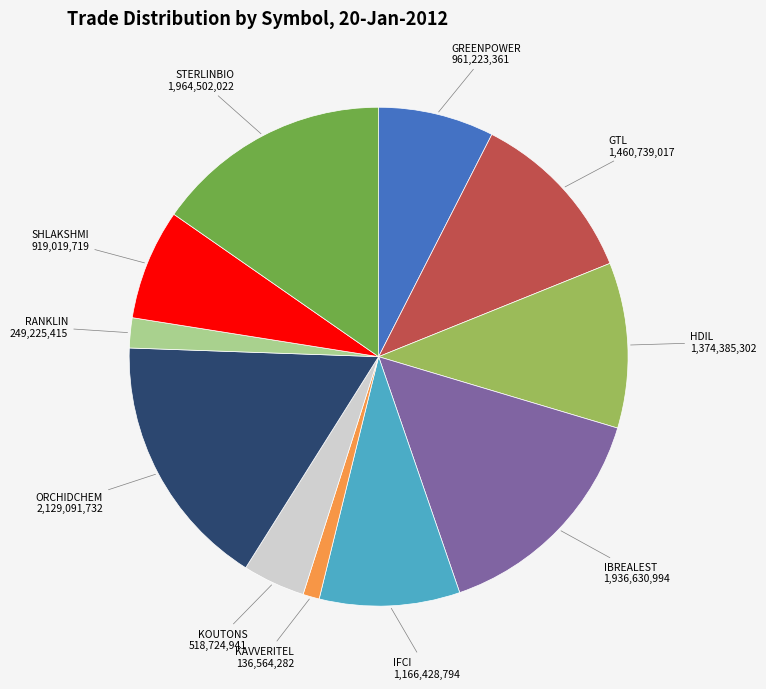

Is there a majority slice in this chart?

No